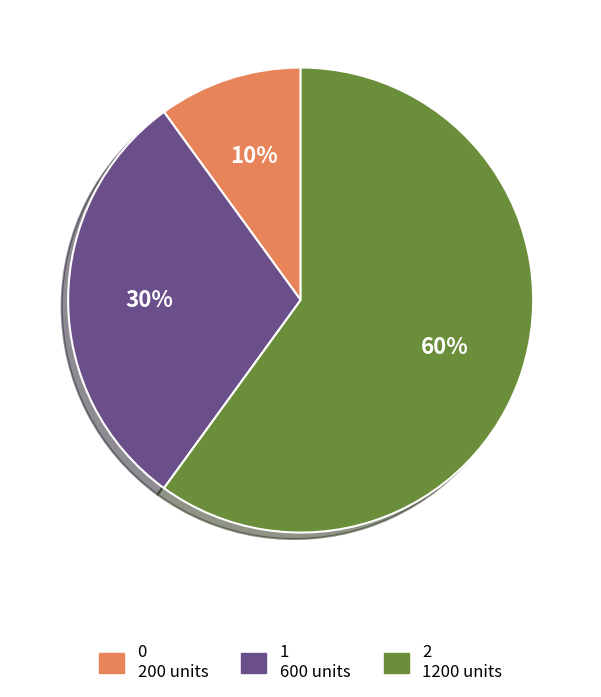

Is the sum of 2 and 0 greater than half?

Yes